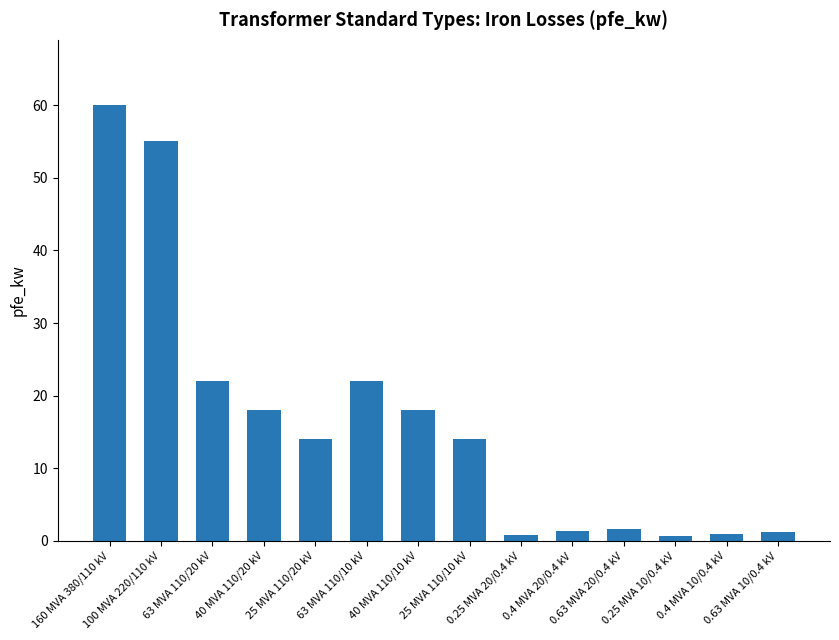

What position from the left is 0.63 MVA 10/0.4 kV?

14